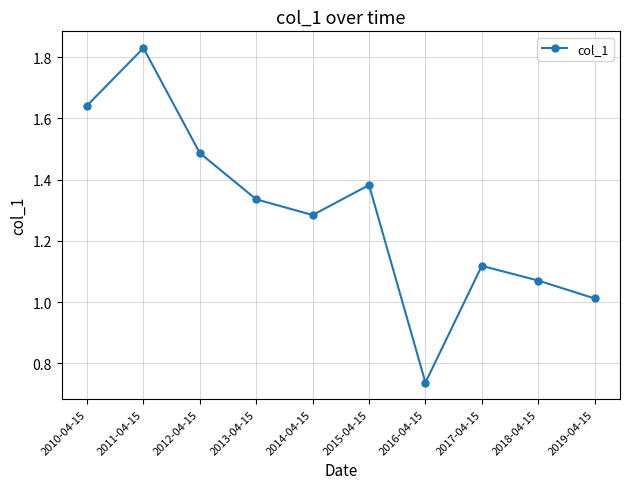

Rank the categories by value from highest to lowest.

2011-04-15, 2010-04-15, 2012-04-15, 2015-04-15, 2013-04-15, 2014-04-15, 2017-04-15, 2018-04-15, 2019-04-15, 2016-04-15